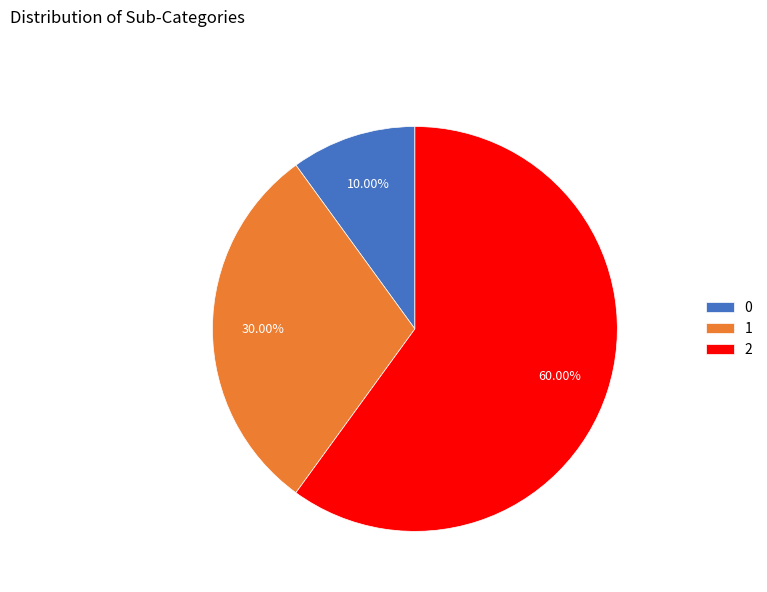

Is it true that 1 is 25% of the pie?

False